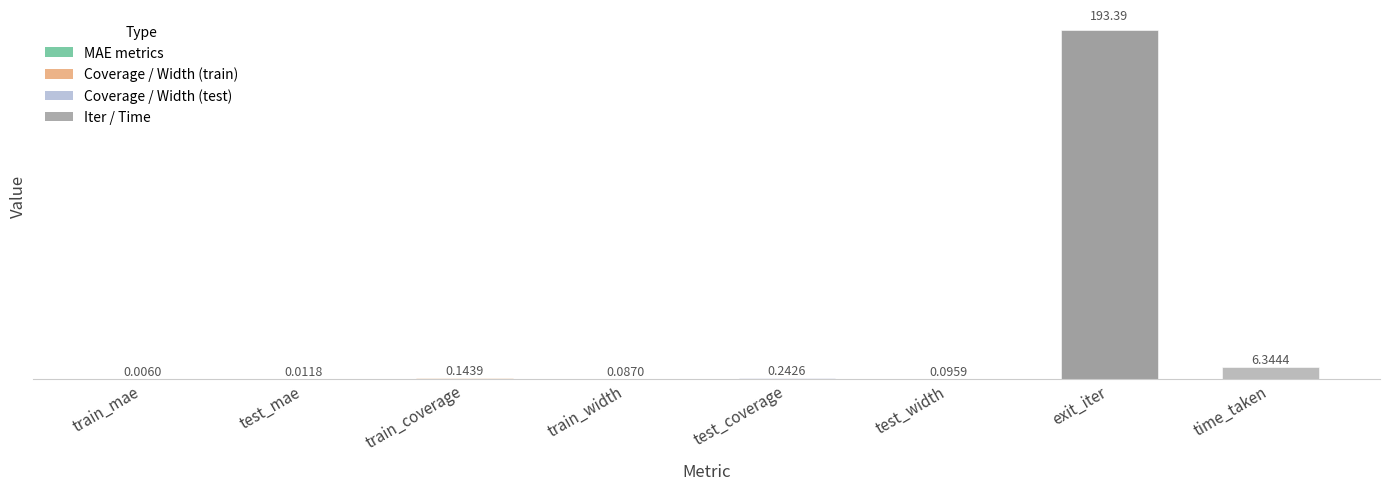

At which label is the value closest to 96?

time_taken